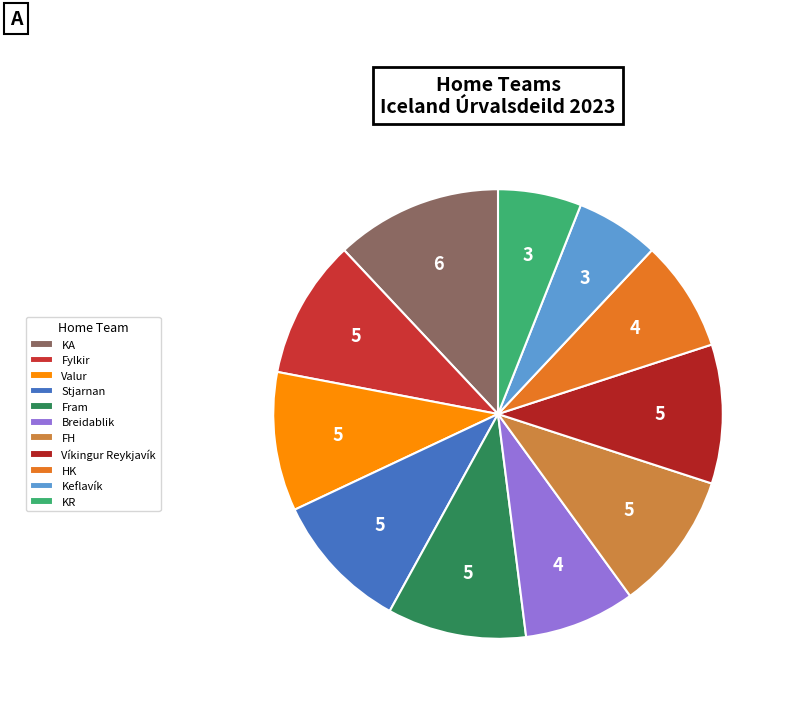

Which slice is the largest?

KA